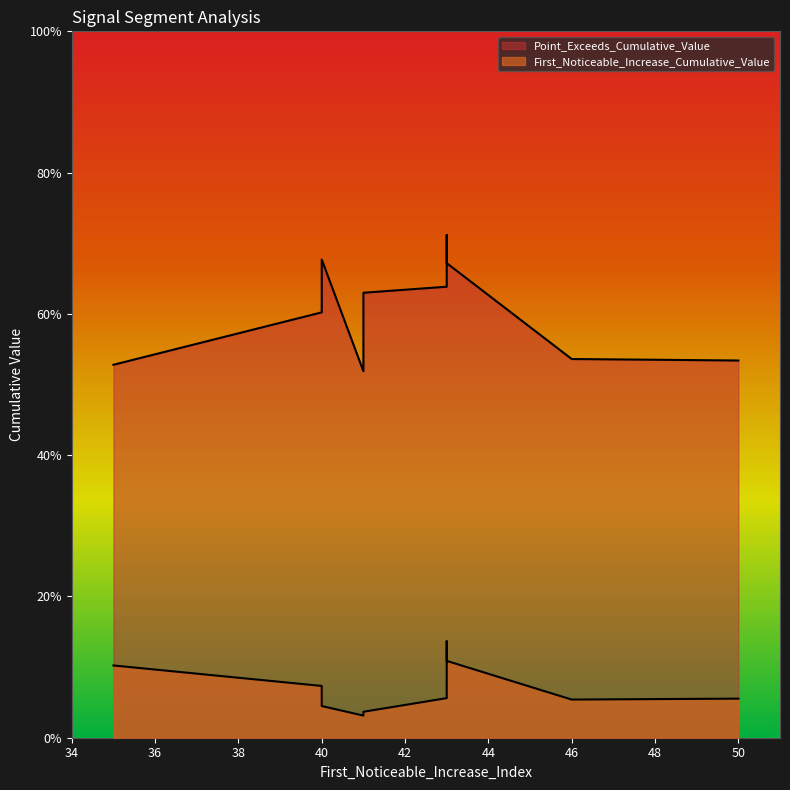

Rank the series at 41 from highest to lowest value.

Point_Exceeds_Cumulative_Value, First_Noticeable_Increase_Cumulative_Value